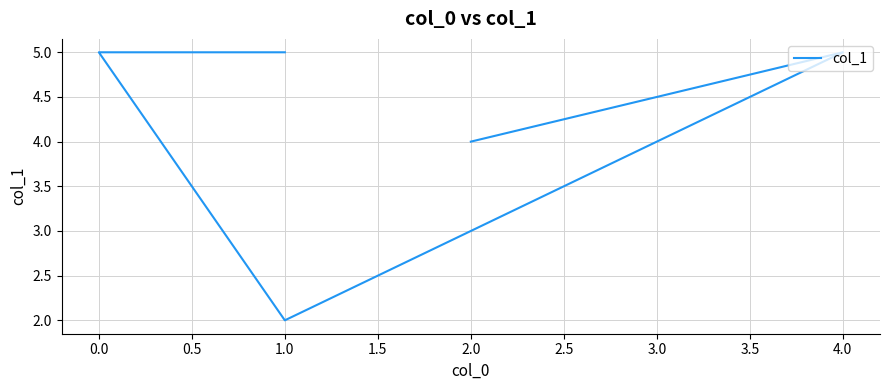

What position from the right is 2.0?

1